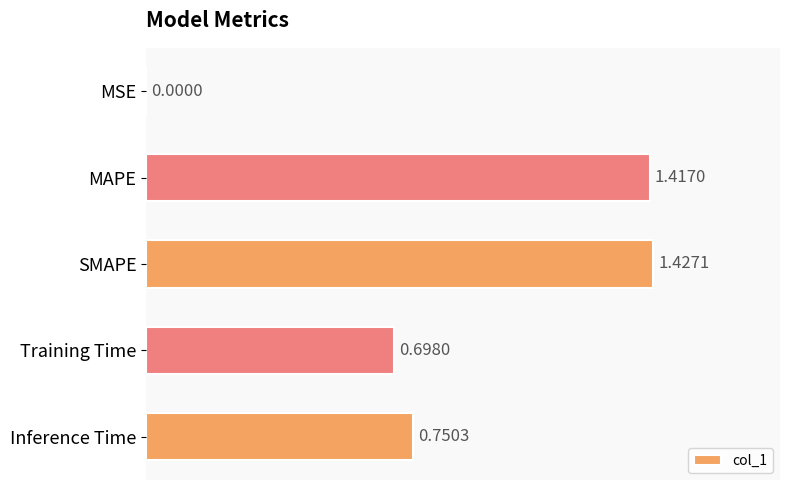

Are the bars horizontal?

Yes